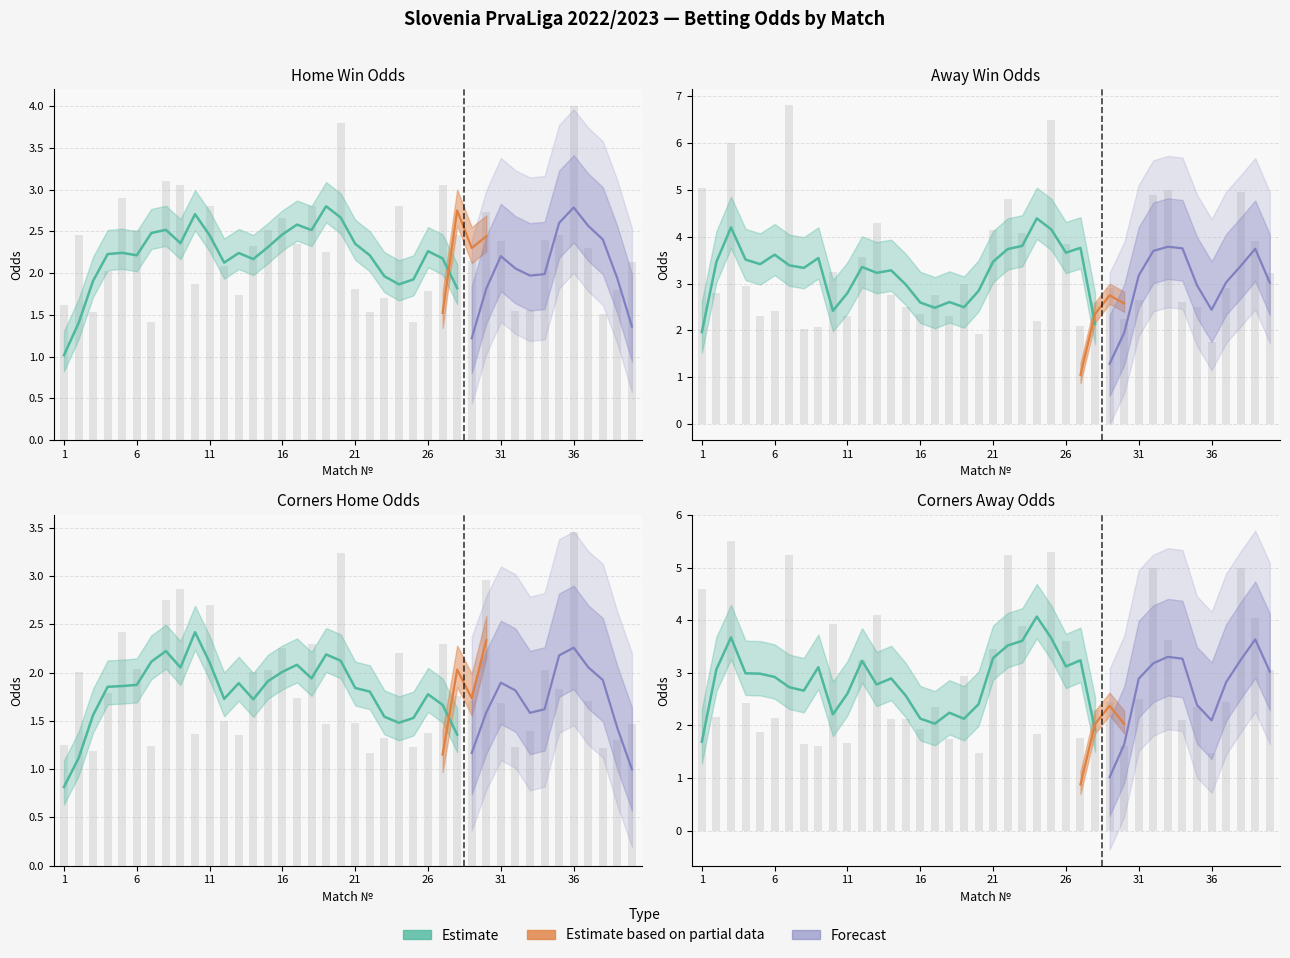

The Odd_H_FT series shows 3.0 at 9. True or false?

True